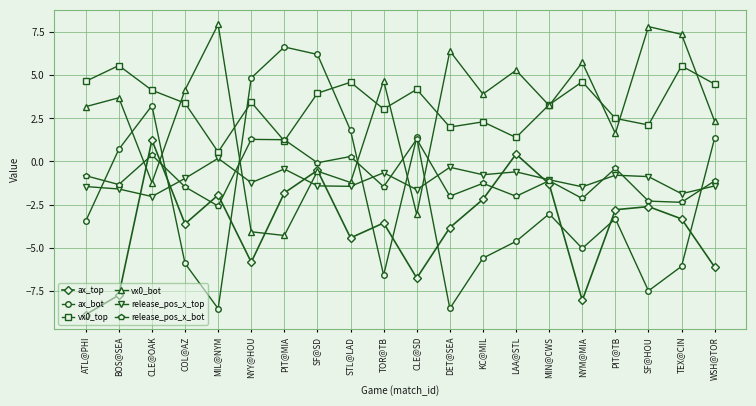

What is the approximate value of ax_top at MIN@CWS?

-1.3